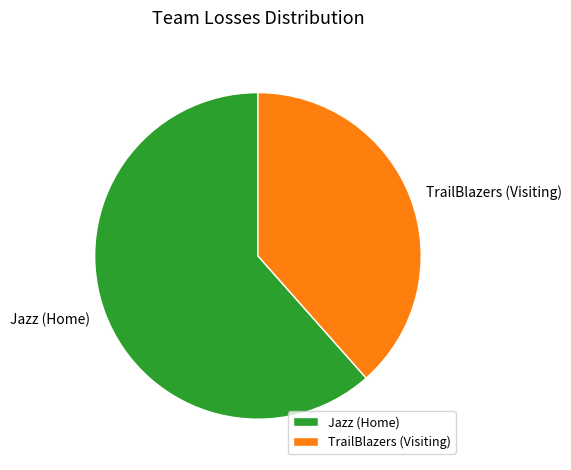

Which category has the smallest portion of the pie?

TrailBlazers (Visiting)